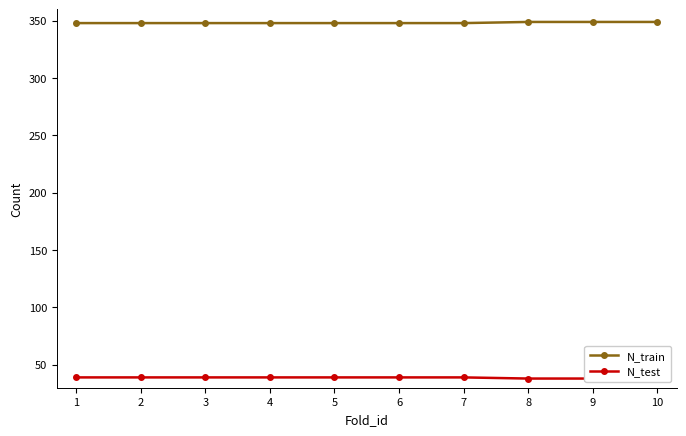

Is the value of N_test at 6 greater than the value of N_train at 9?

No